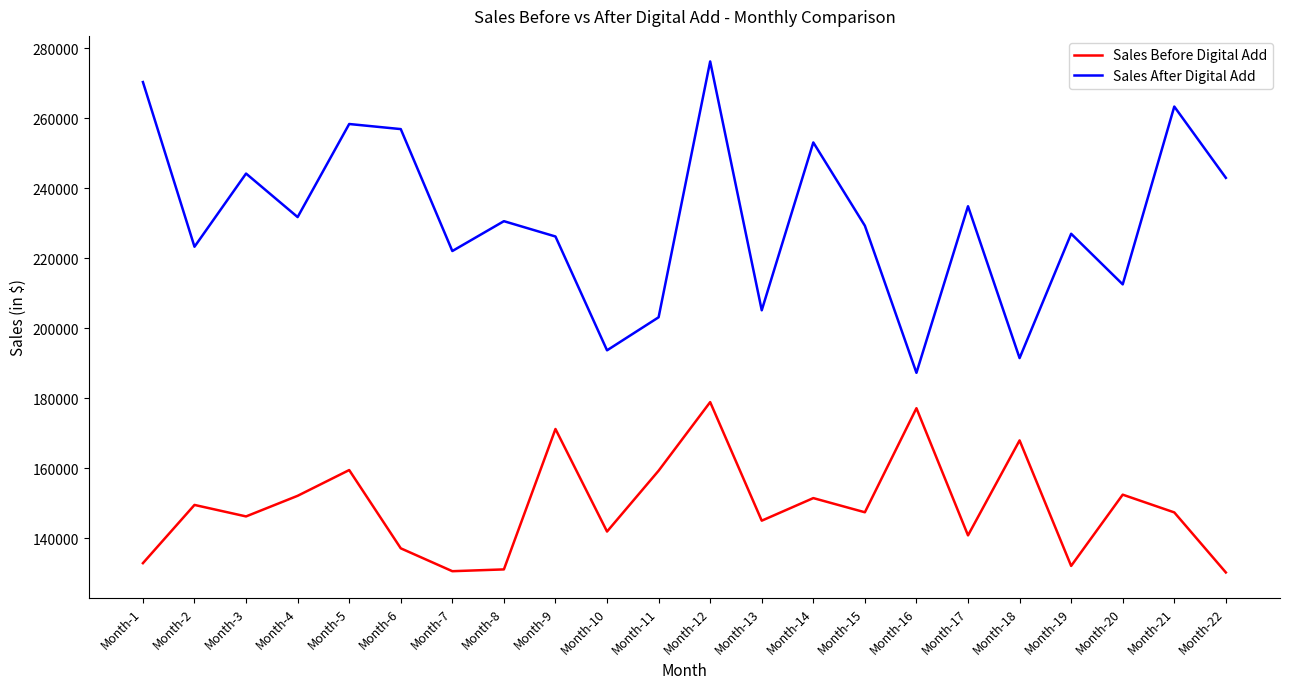

The Sales Before Digital Add series shows 239592 at Month-12. True or false?

False